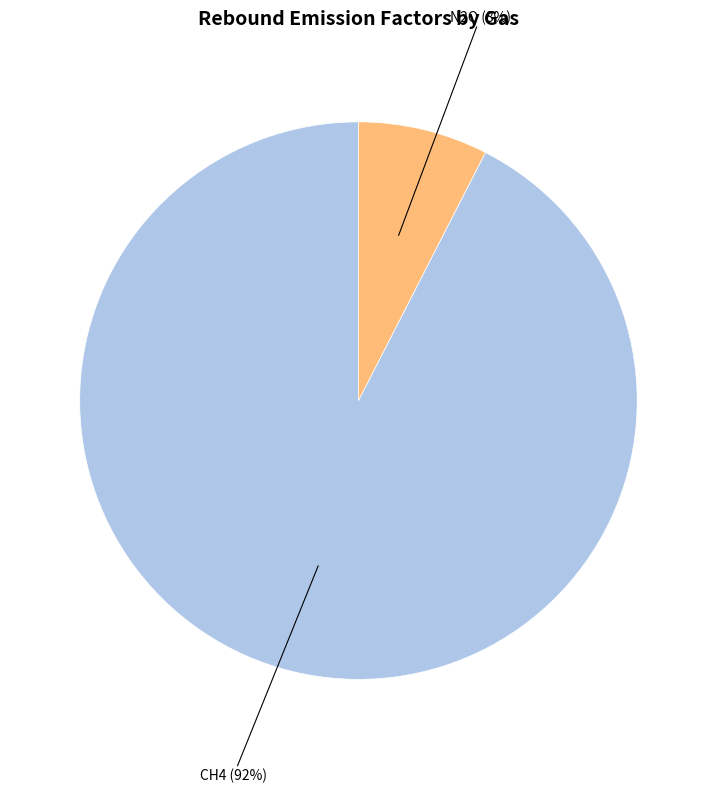

To the nearest percent, what is the average slice percentage?

50%